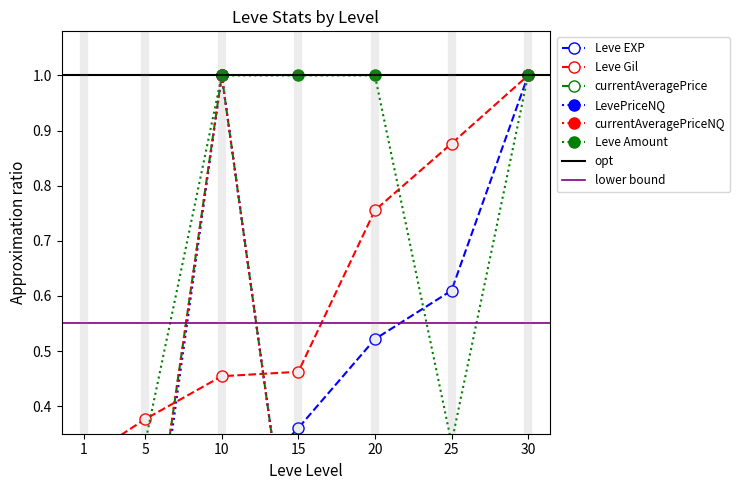

Reading left to right, extract all data points from this chart.

Leve EXP: 0.0	0.0	0.2	0.4	0.5	0.6	1.0
Leve Gil: 0.3	0.4	0.5	0.5	0.8	0.9	1.0
currentAveragePrice: 0.0	0.0	1.0	0.0	0.3	0.1	0.3
LevePriceNQ: 0.0	0.0	1.0	0.0	0.3	0.0	0.0
currentAveragePriceNQ: 0.0	0.0	1.0	0.0	0.3	0.1	0.0
Leve Amount: 0.3	0.3	1.0	1.0	1.0	0.3	1.0